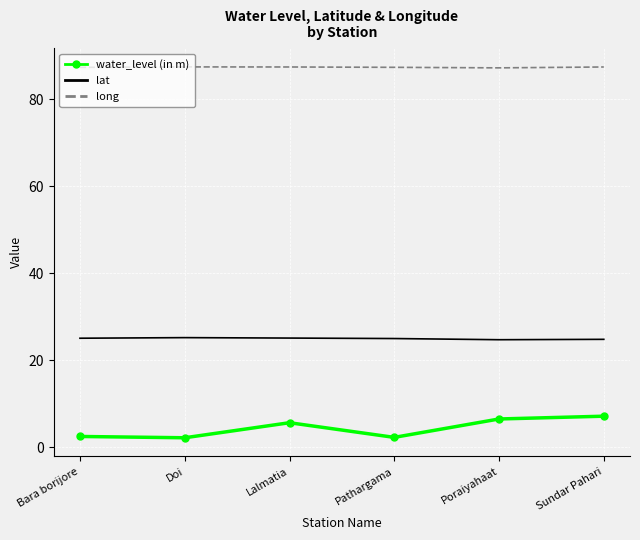

What is the sum of all lat values?

149.6